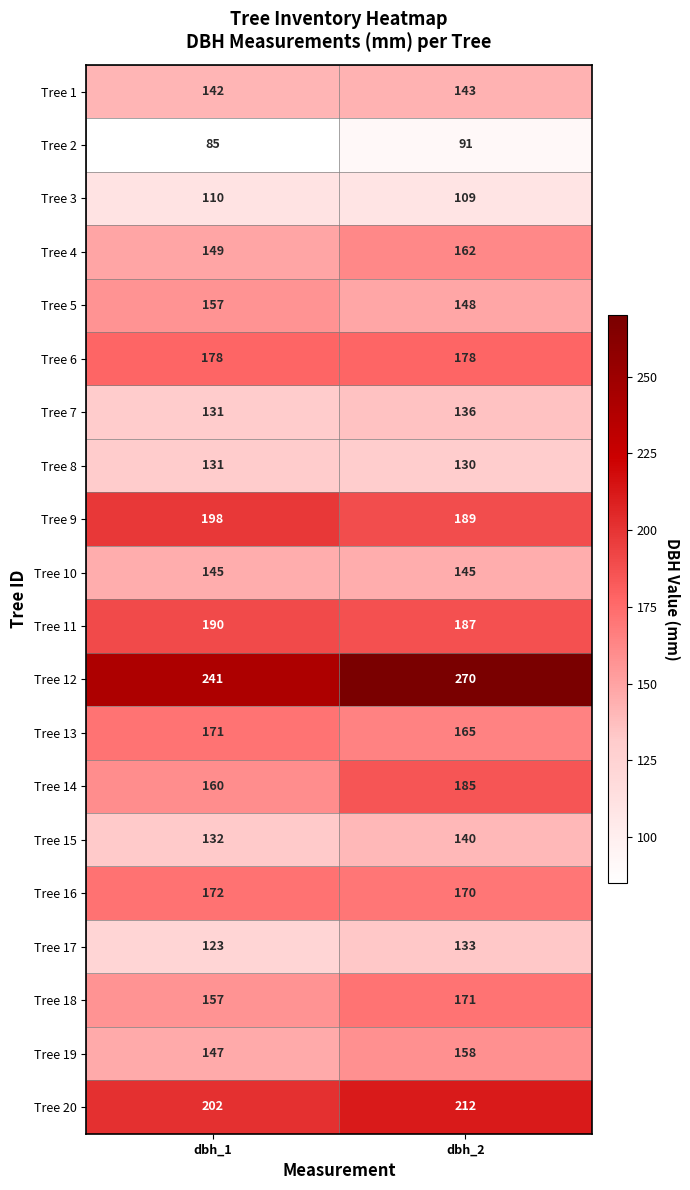

Between dbh_1 and dbh_2, which series saw the biggest shift?

Tree 12